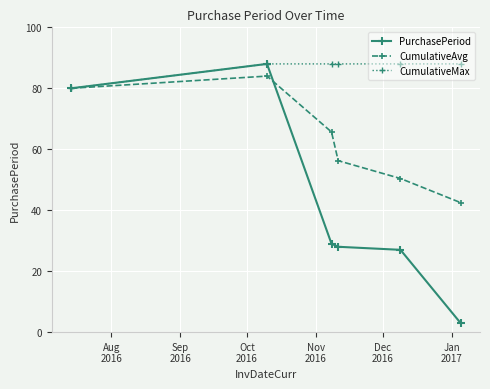

In CumulativeAvg, how many points are higher than both neighbors (excluding endpoints)?

1